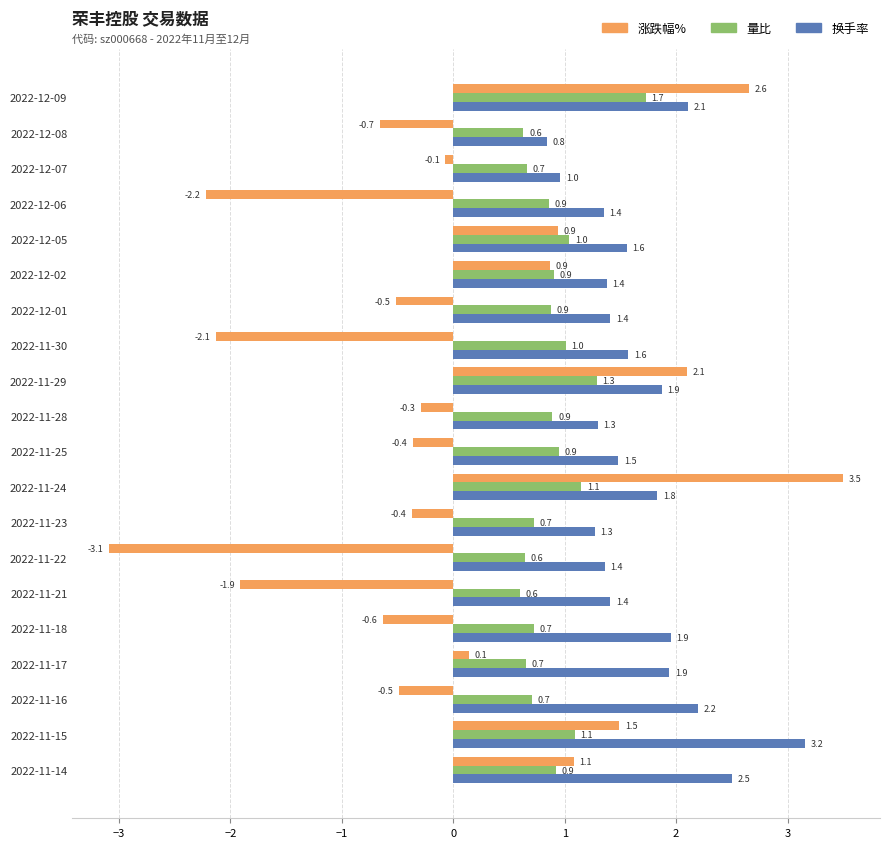

True or false: 换手率 has a value of 1.3 at 2022-11-28.

True